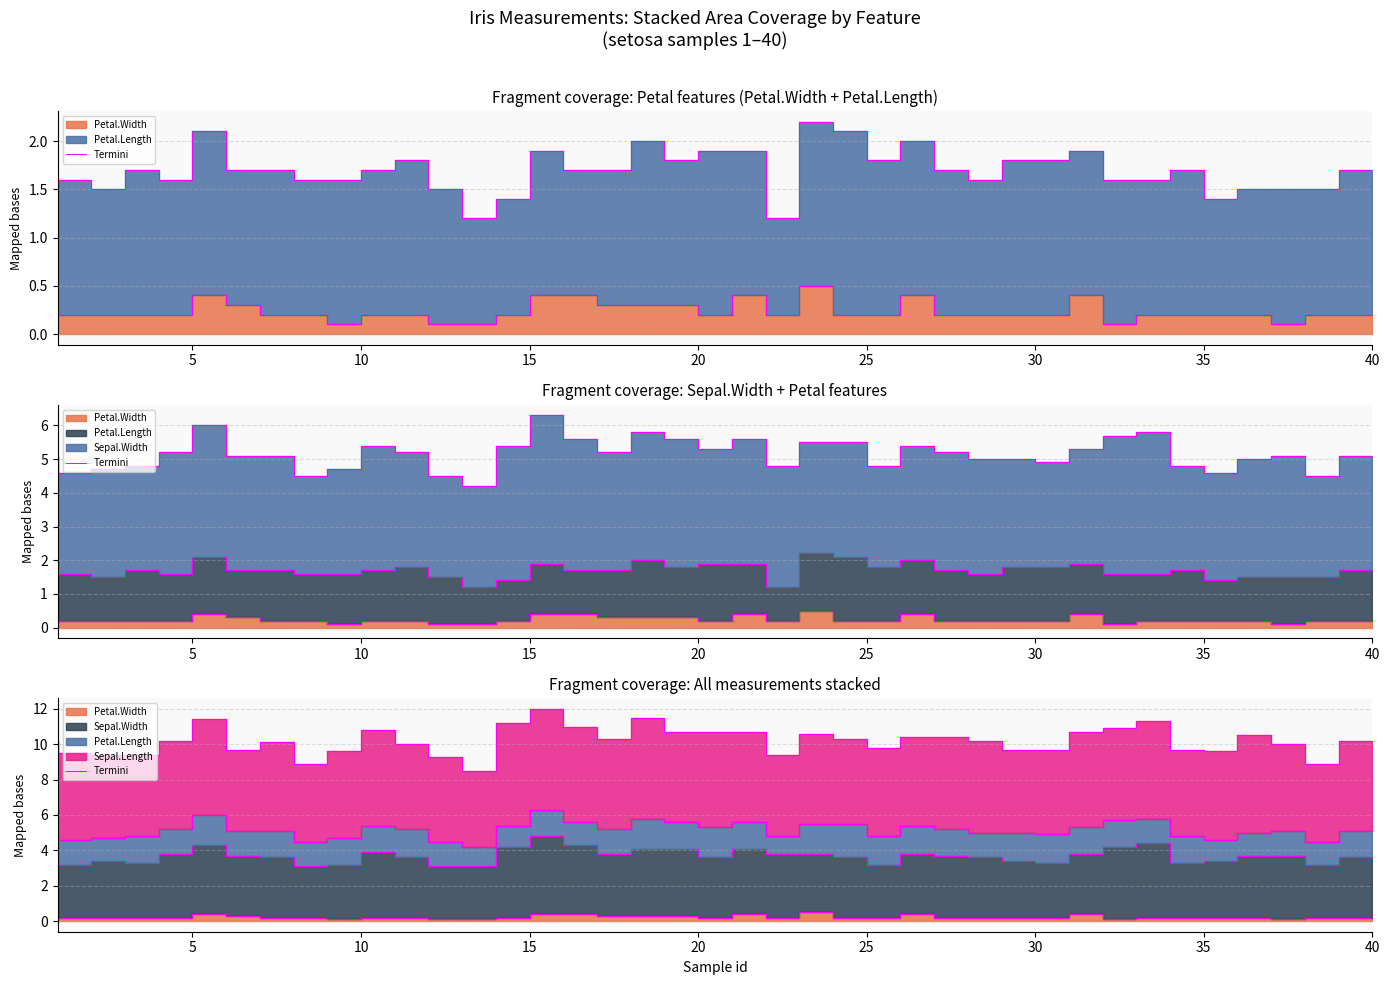

Count the number of categories in the chart.

40